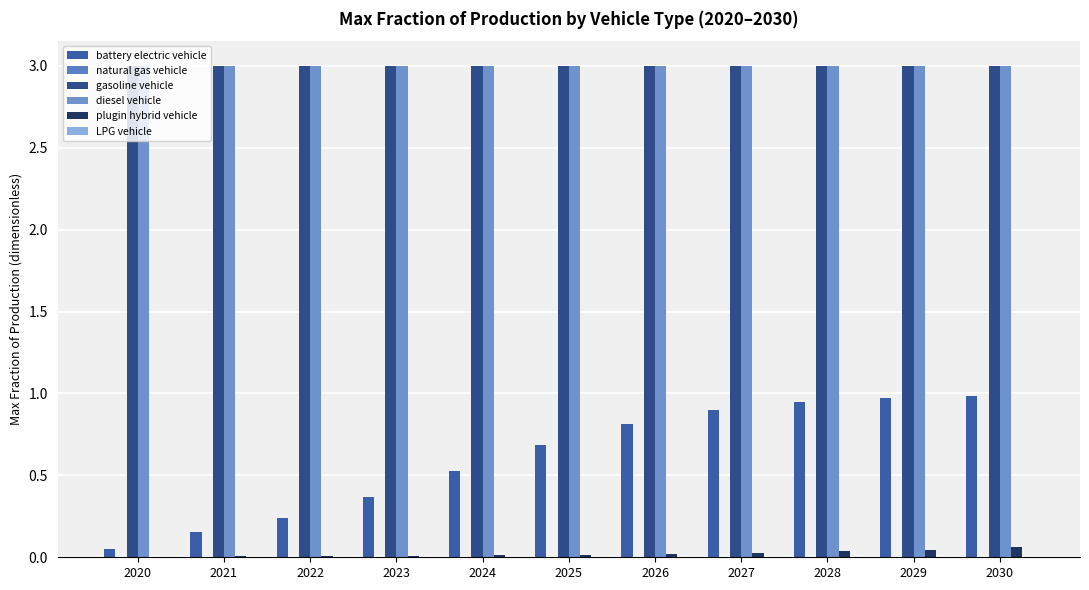

Does the chart contain stacked bars?

No